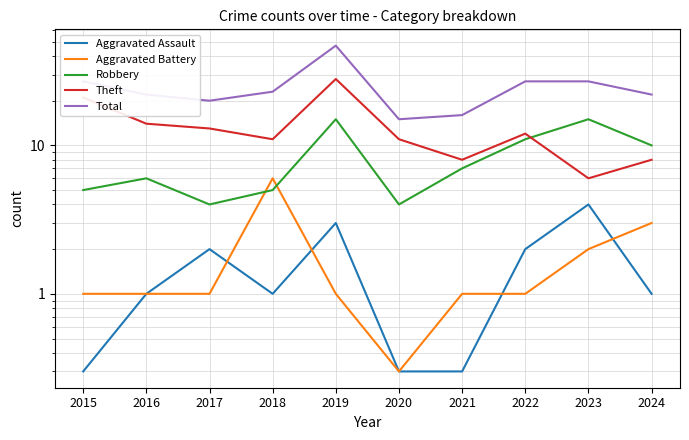

What is the total value across all series at 2016?

44.0